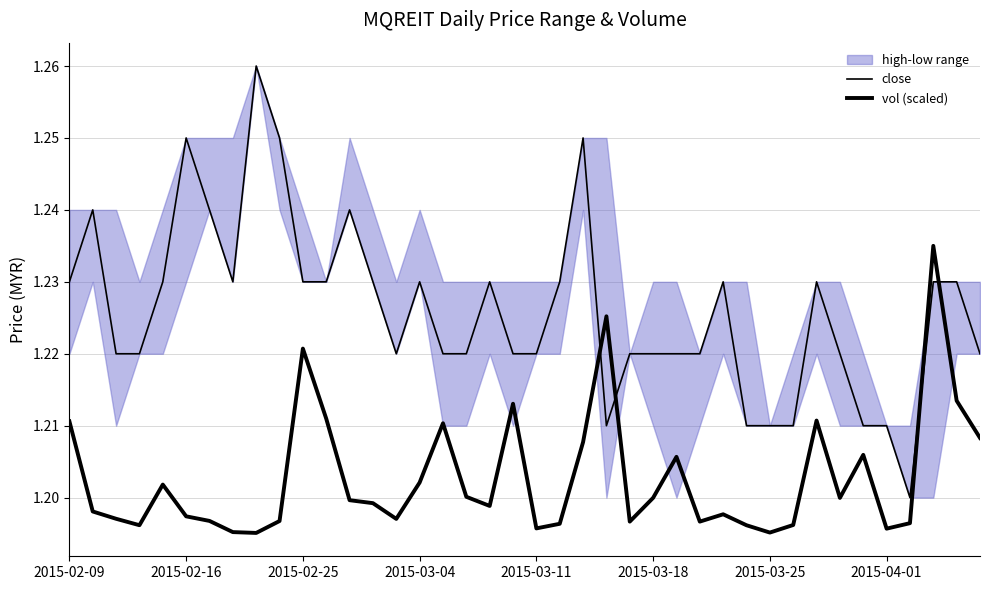

Which has a higher value, 13 or 25?

13